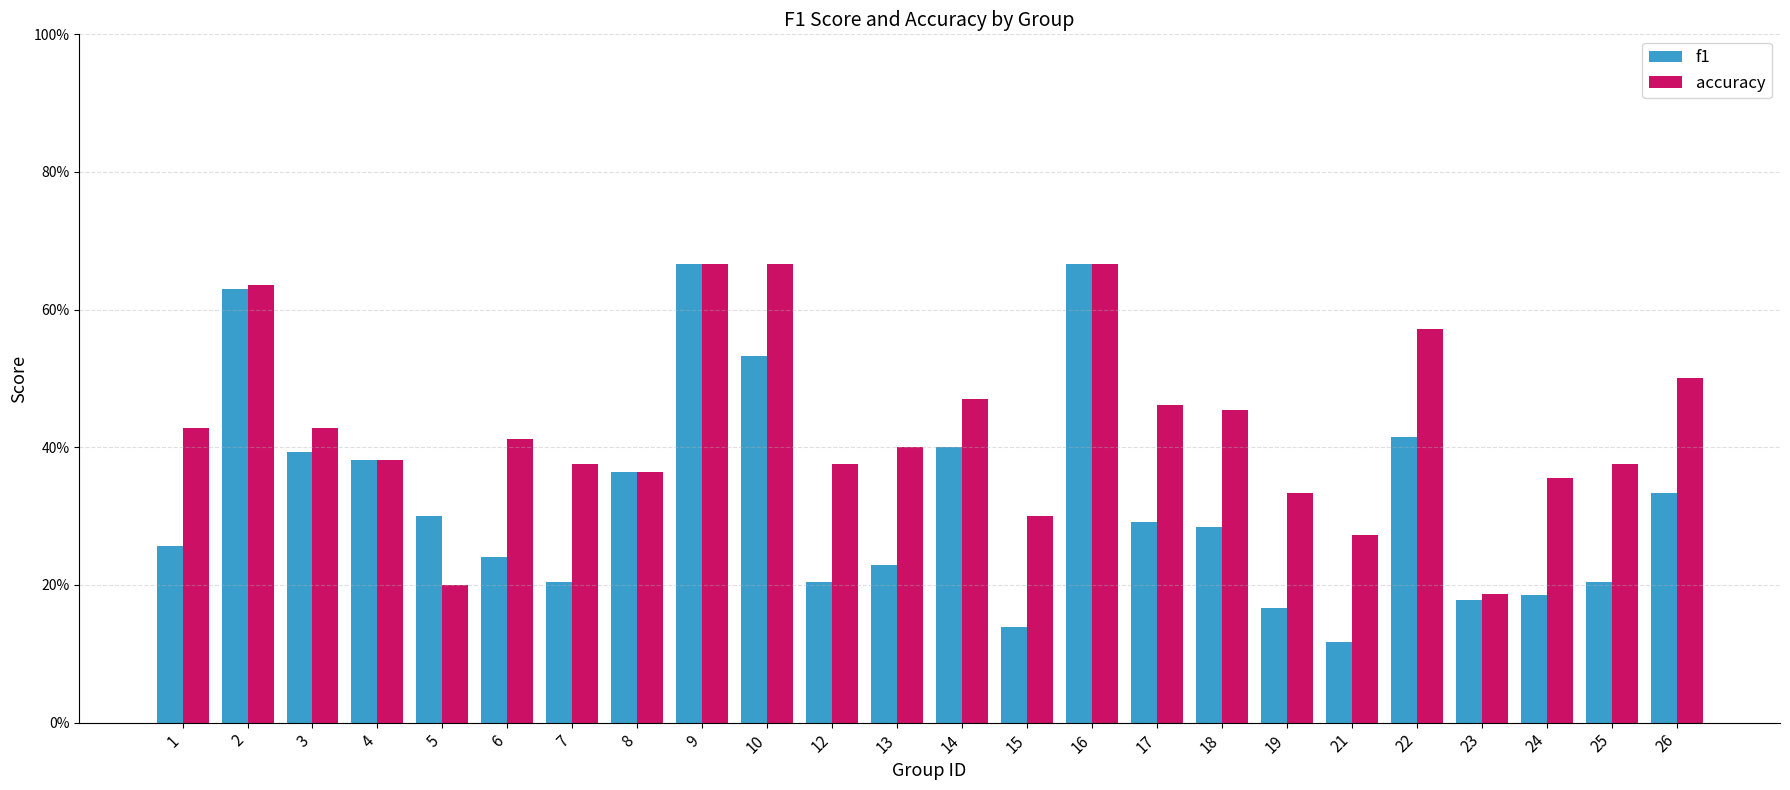

What are all the series names shown in the legend?

f1, accuracy